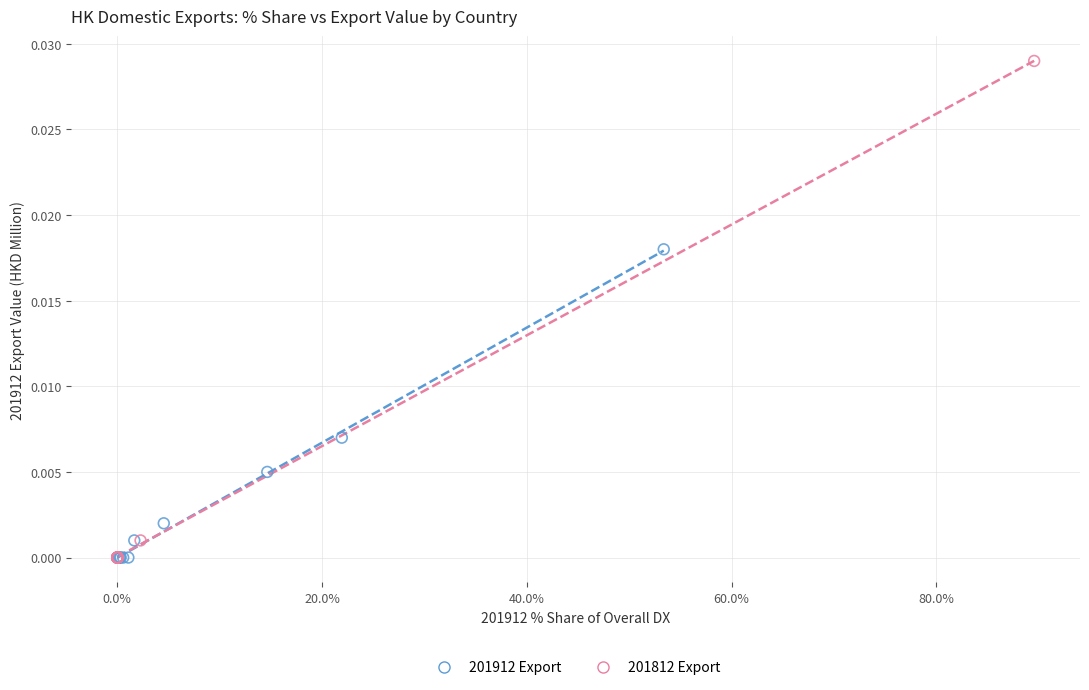

What are all the series names shown in the legend?

201912 Export, 201812 Export